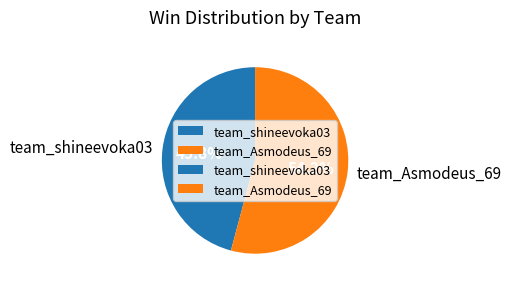

What is the majority slice?

team_Asmodeus_69